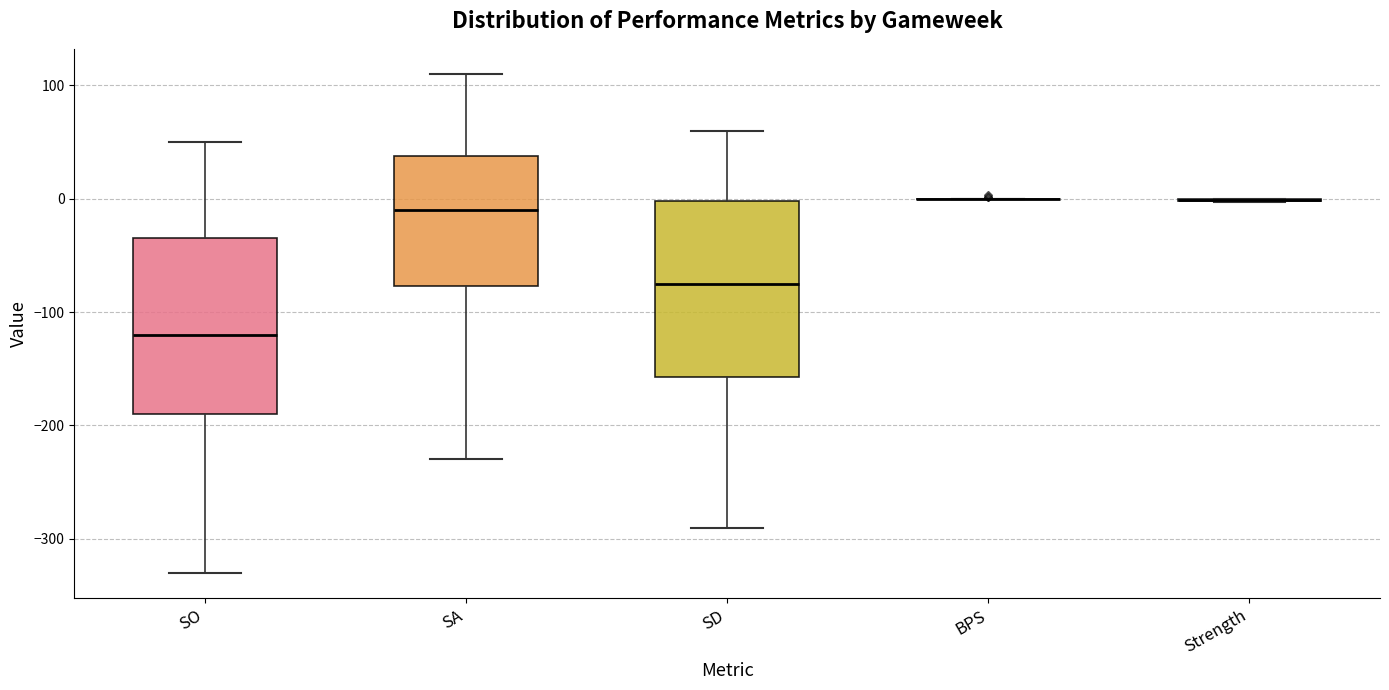

Reading left to right, transcribe this box plot: for each box, give where its median line is, the range the box spans, and where its two whiskers end, as read against the y-axis. The values are not printed on the chart, so give them approximately, as read against the axis.

SO: median -120, box -190 to -30, whiskers -330 to 50
SA: median -10, box -80 to 40, whiskers -230 to 110
SD: median -70, box -160 to 0, whiskers -290 to 60
BPS: box collapsed to a line at 0, whiskers 0 to 0
Strength: box collapsed to a line at 0, whiskers 0 to 0